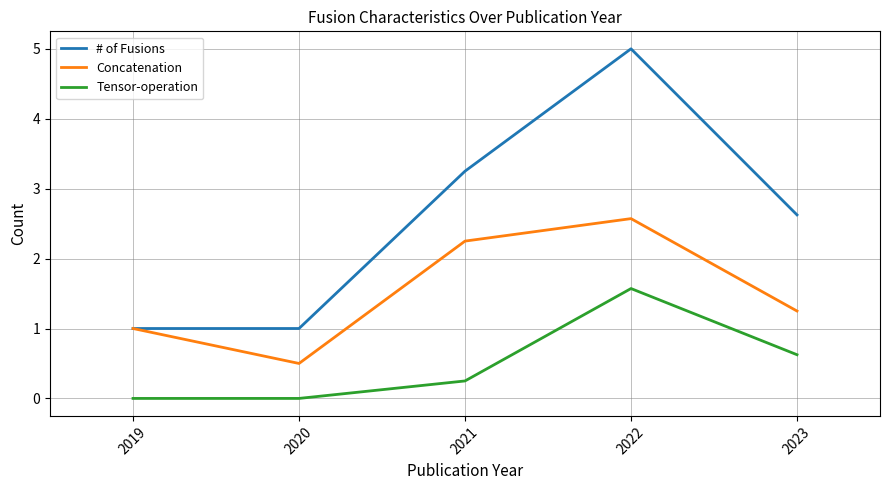

Does the chart have visible grid lines?

Yes